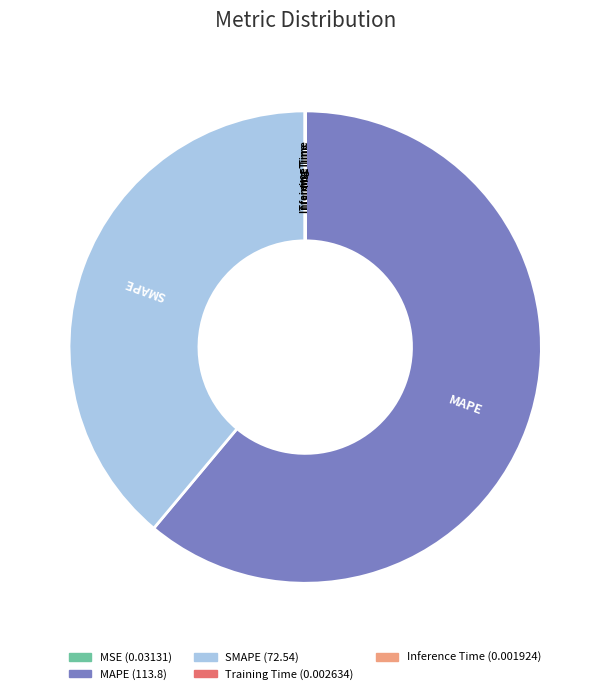

Is it true that MAPE is 70% of the pie?

False